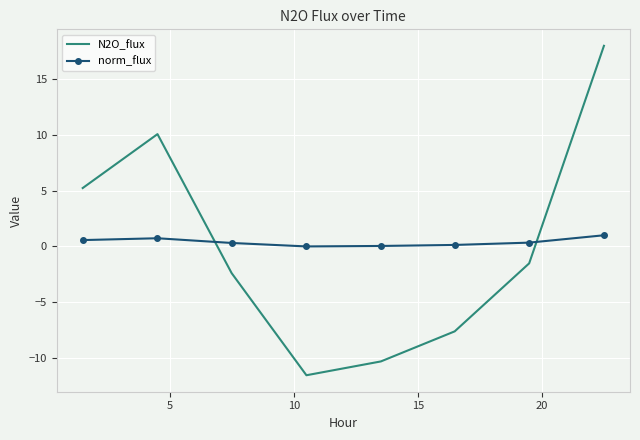

What is the smallest value displayed?

-11.5